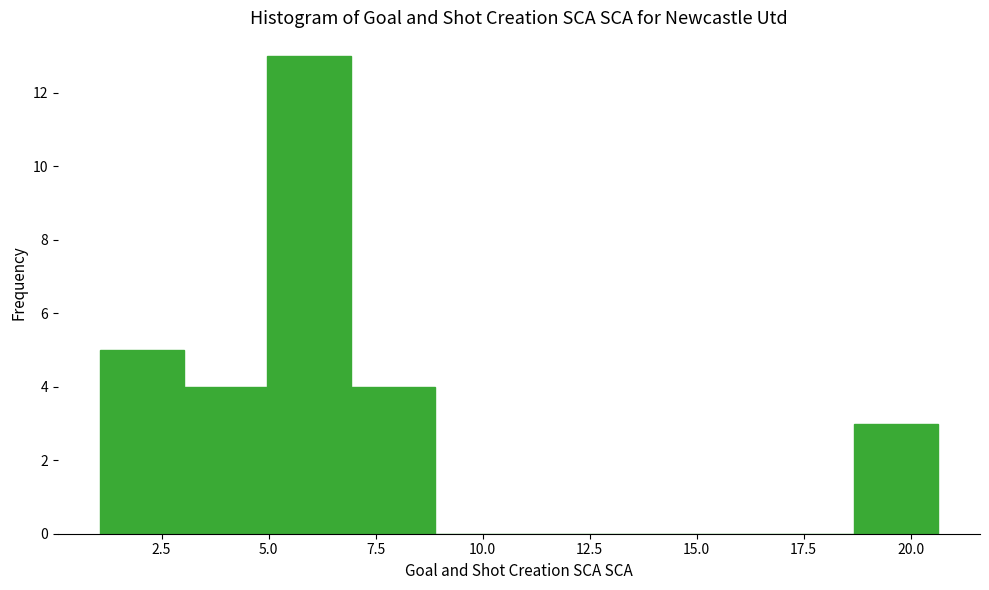

Around what value on the x-axis is the tallest bar? Give the approximate position of its centre, as read against the axis.

6.0